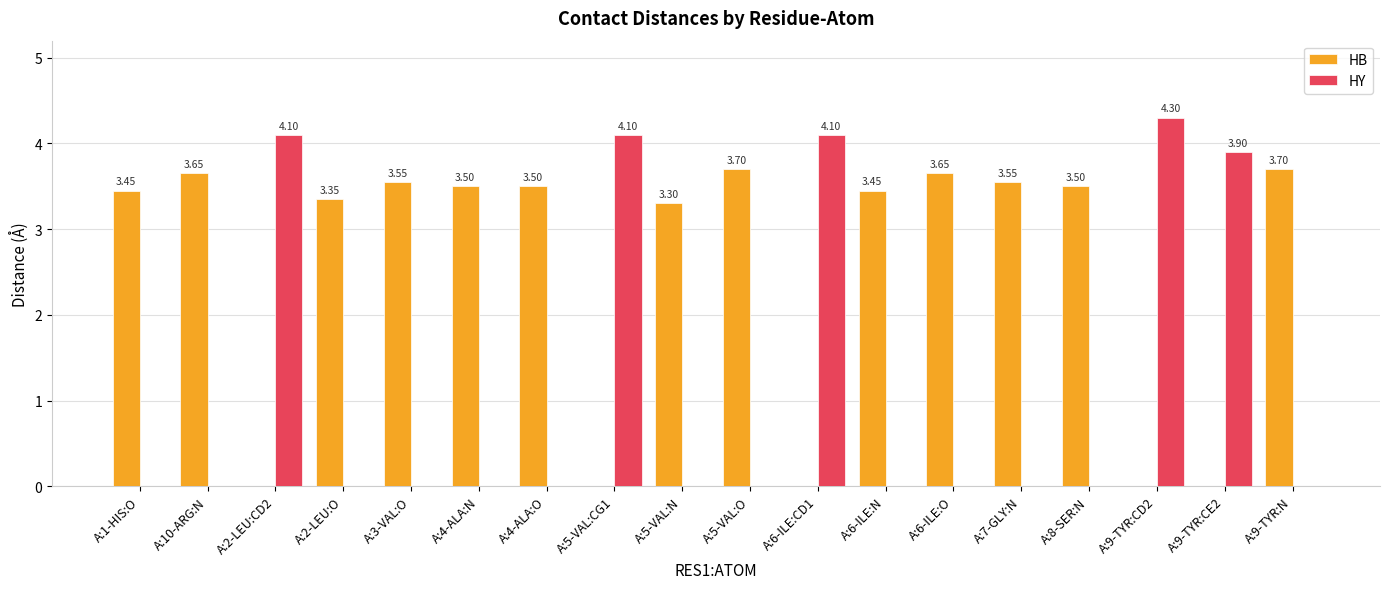

Count the number of categories in the chart.

18